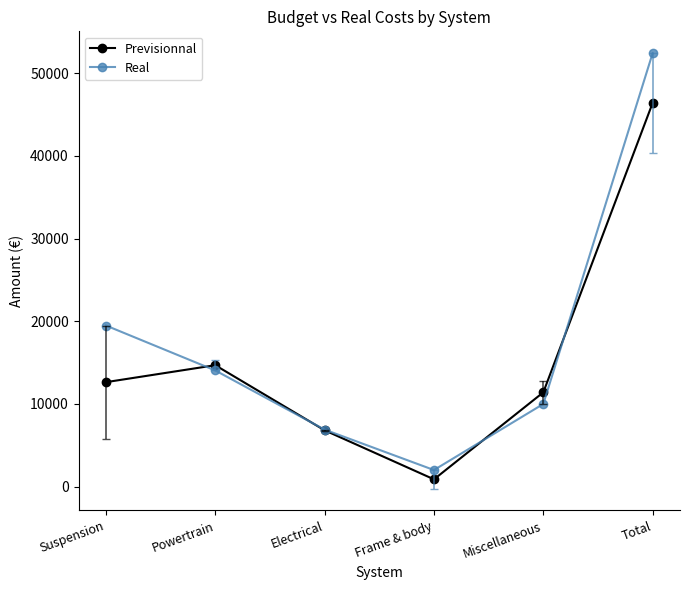

Is it true that Previsionnal equals 4777 at Suspension?

False